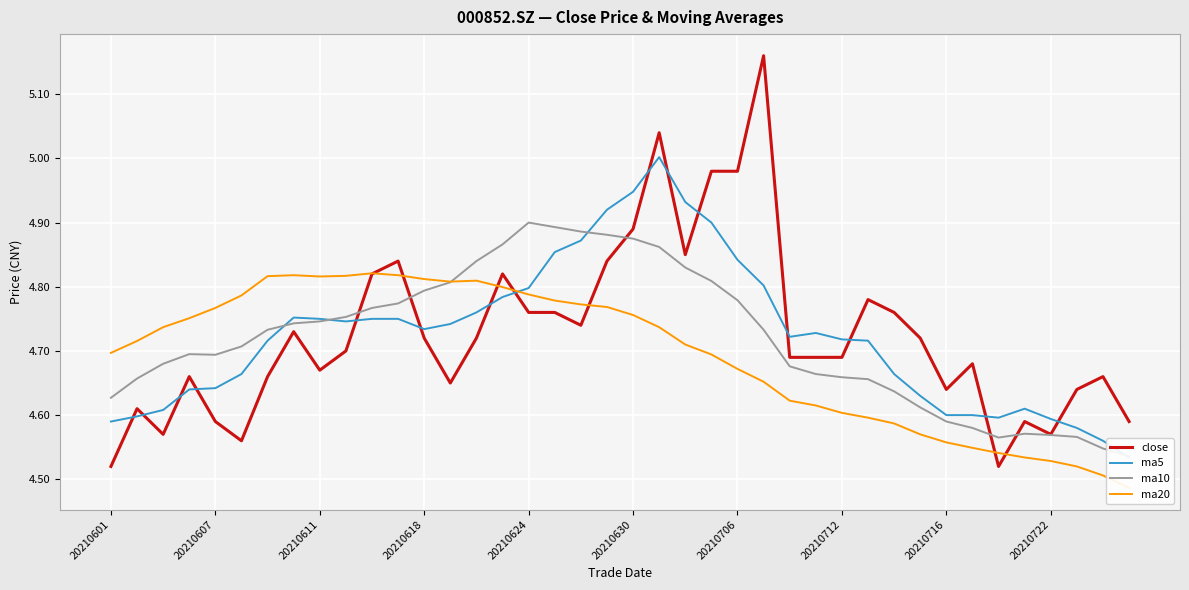

True or false: close has a value of 7.0 at 20210706.

False